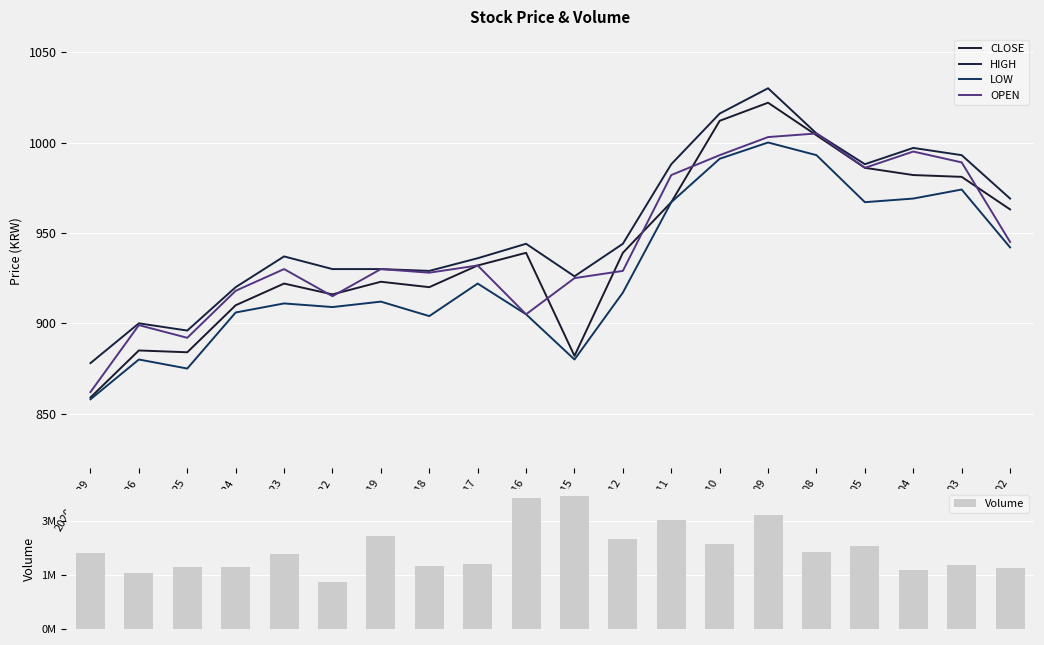

Which label corresponds to the largest value in the chart?

2020-06-15